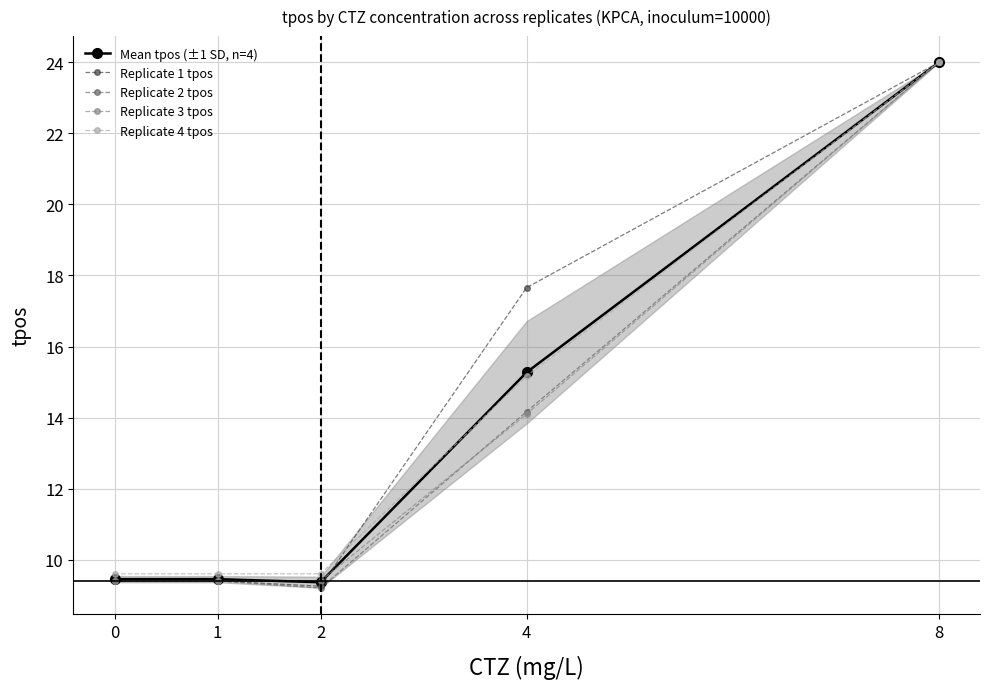

How many intersections are there between Replicate 3 tpos and Replicate 2 tpos?

1